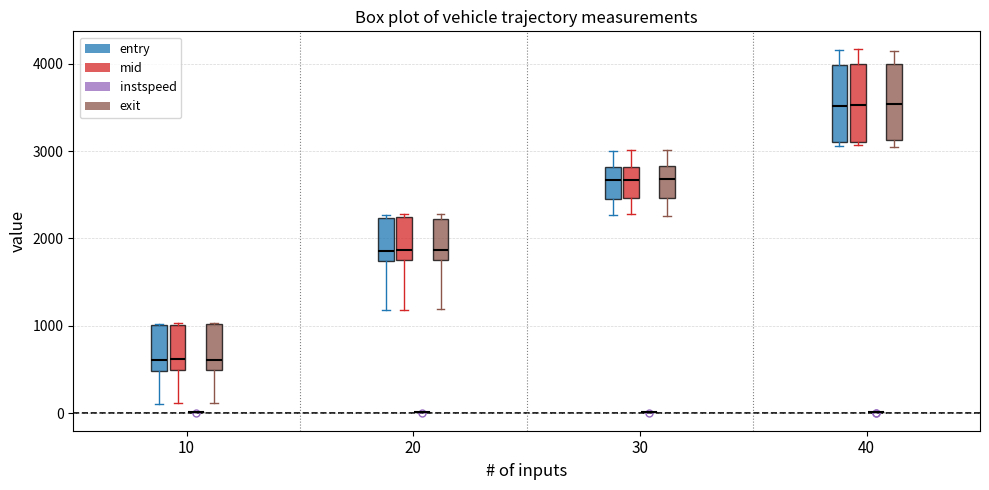

Reading left to right, transcribe this box plot: for each box, give where its median line is, the range the box spans, and where its two whiskers end, as read against the y-axis. The values are not printed on the chart, so give them approximately, as read against the axis.

10 (entry): median 600, box 500 to 1000, whiskers 100 to 1000
10 (mid): median 600, box 500 to 1000, whiskers 100 to 1000
10 (instspeed): box collapsed to a line at 0, whiskers 0 to 0
10 (exit): median 600, box 500 to 1000, whiskers 100 to 1000
20 (entry): median 1900, box 1700 to 2200, whiskers 1200 to 2300
20 (mid): median 1900, box 1800 to 2200, whiskers 1200 to 2300
20 (instspeed): box collapsed to a line at 0, whiskers 0 to 0
20 (exit): median 1900, box 1800 to 2200, whiskers 1200 to 2300
30 (entry): median 2700, box 2500 to 2800, whiskers 2300 to 3000
30 (mid): median 2700, box 2500 to 2800, whiskers 2300 to 3000
30 (instspeed): box collapsed to a line at 0, whiskers 0 to 0
30 (exit): median 2700, box 2500 to 2800, whiskers 2300 to 3000
40 (entry): median 3500, box 3100 to 4000, whiskers 3100 (just below the box's lower edge) to 4200
40 (mid): median 3500, box 3100 to 4000, whiskers 3100 (just below the box's lower edge) to 4200
40 (instspeed): box collapsed to a line at 0, whiskers 0 to 0
40 (exit): median 3500, box 3100 to 4000, whiskers 3000 to 4200